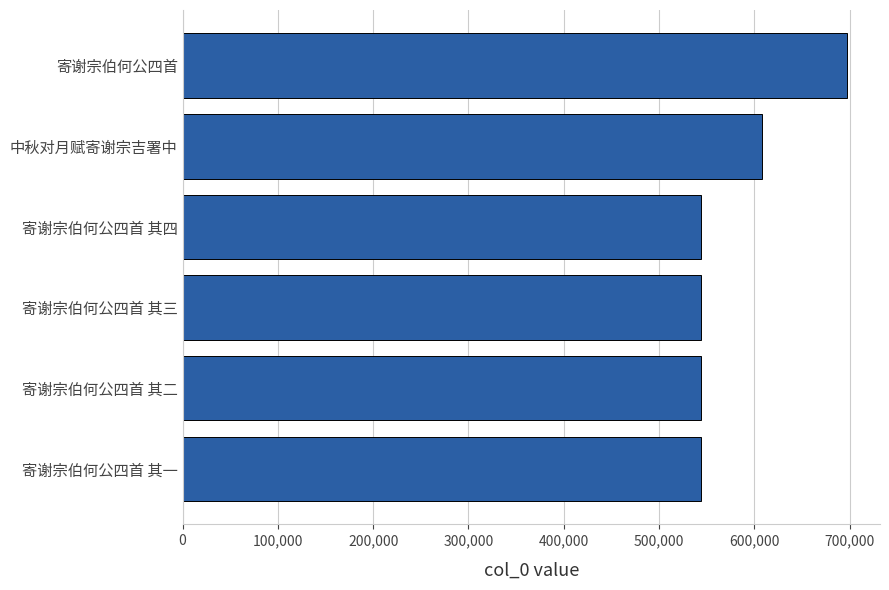

What is the difference between the maximum and minimum values?

153001